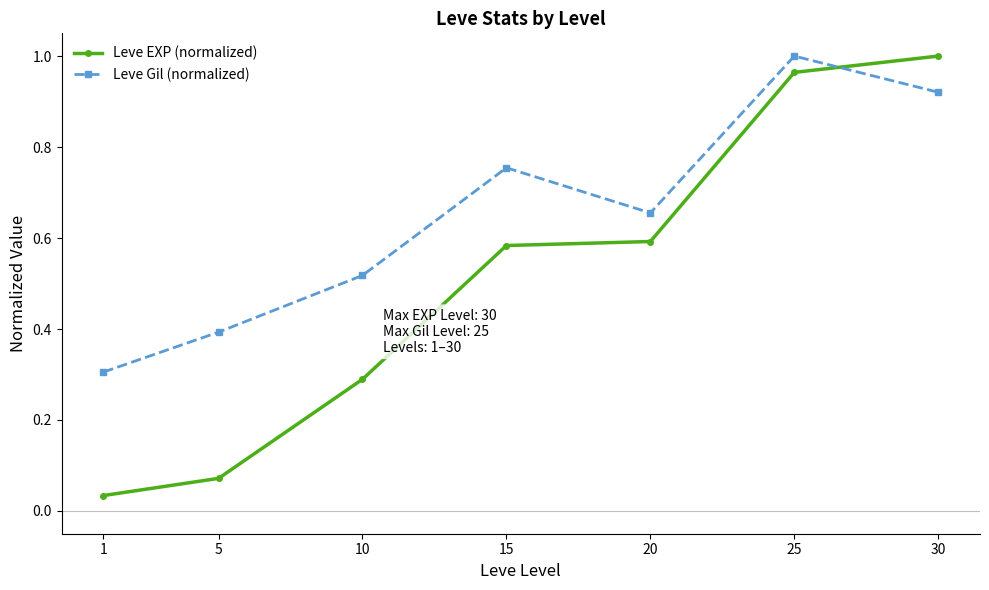

Rank the series by their average value, from lowest to highest.

Leve EXP (normalized), Leve Gil (normalized)